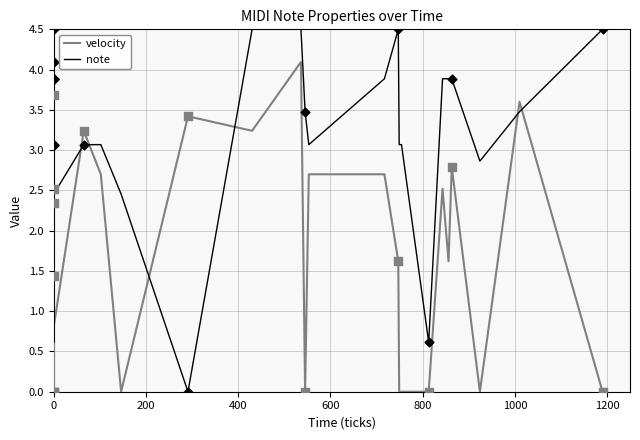

What are all the series names shown in the legend?

velocity, note